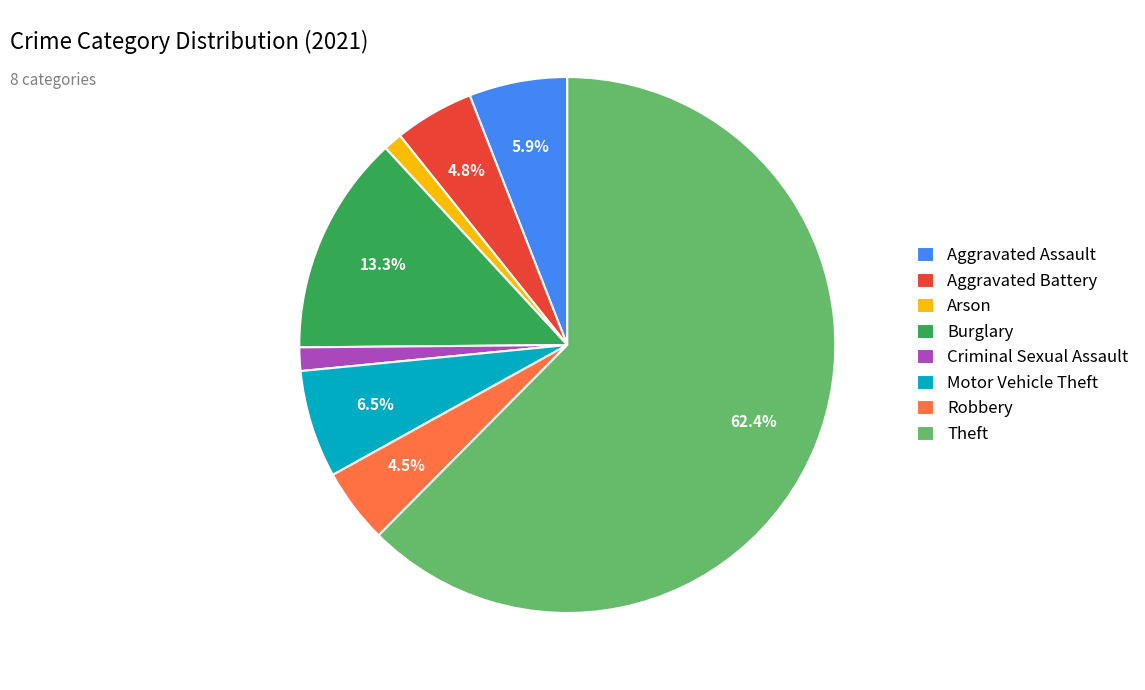

Is there a majority slice in this chart?

Yes